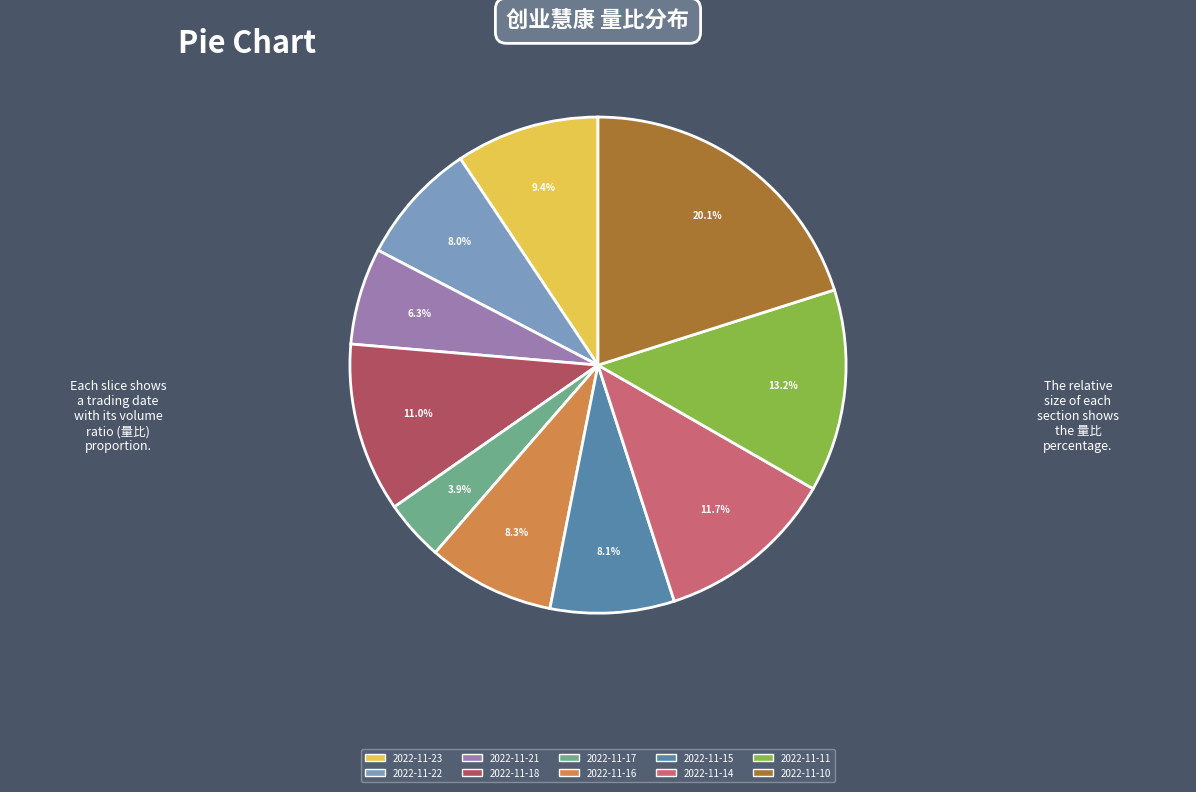

What percentage is NOT represented by 2022-11-17?

96.1%